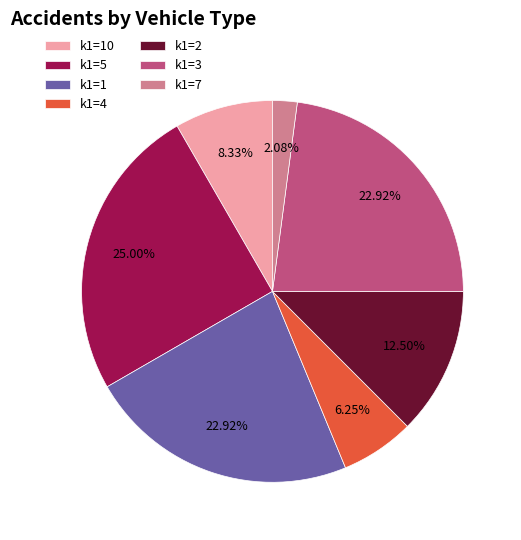

Which has a higher value, k1=10 or k1=4?

k1=10